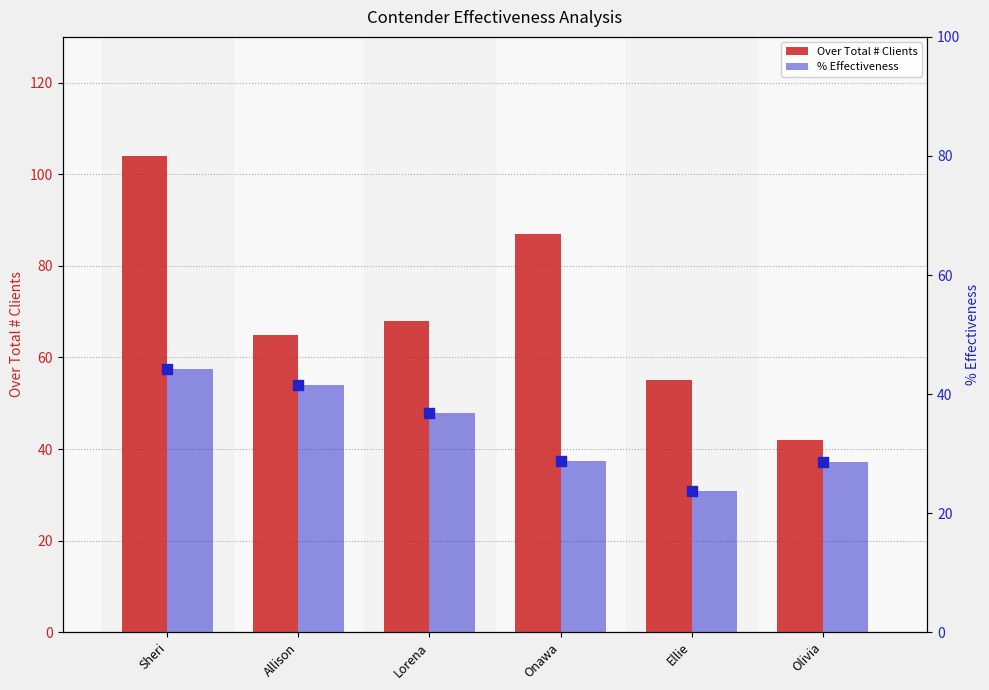

What is the total value across all series at Sheri?

148.2